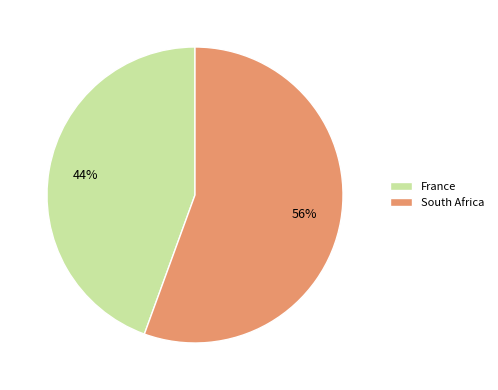

To the nearest percent, what is the average slice percentage?

50%